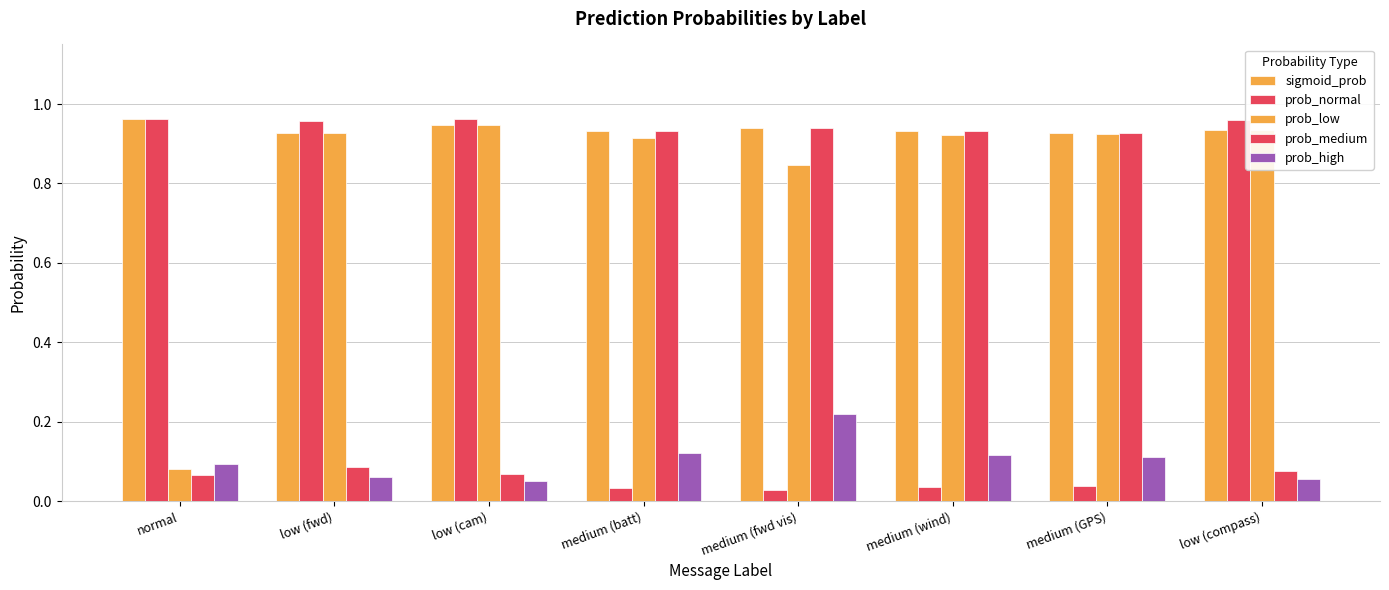

How many categories are shown in the chart?

8